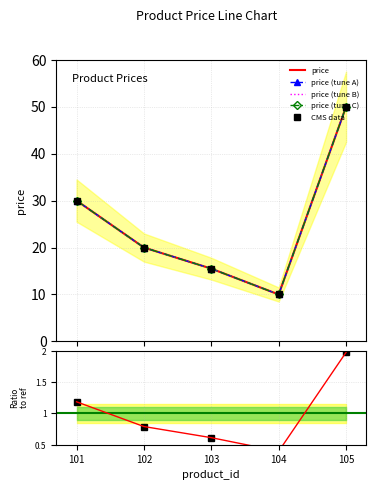

The chart shows a value of 15.5 at 103. True or false?

True